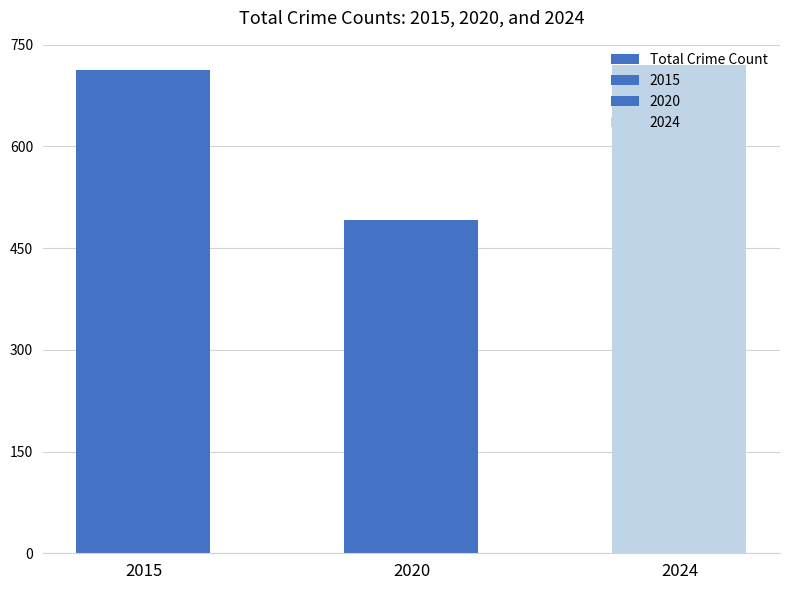

Rank the categories by value from highest to lowest.

2024, 2015, 2020